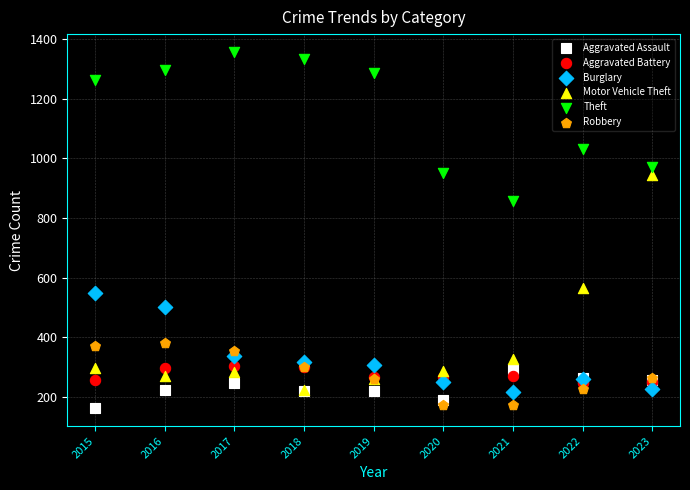

In the Theft series, what Y value is closest to 1106?

1032